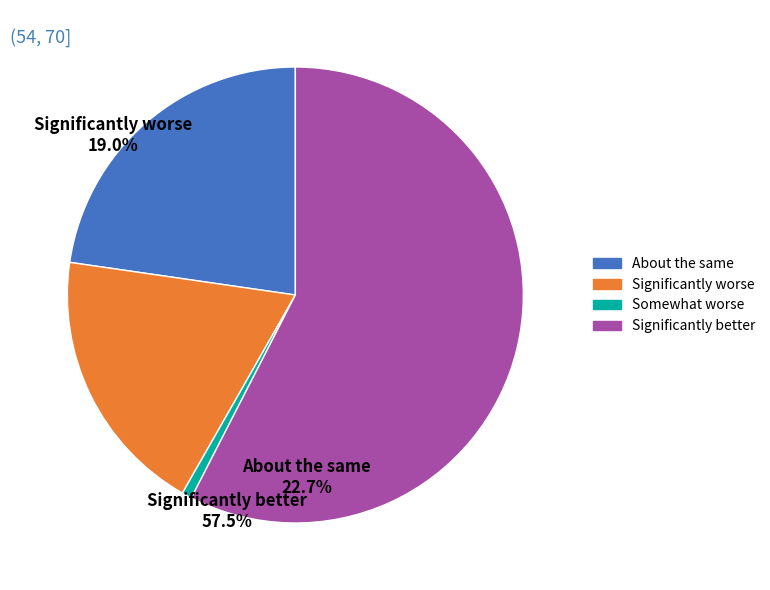

Is there any slice that represents more than half of the pie?

Yes